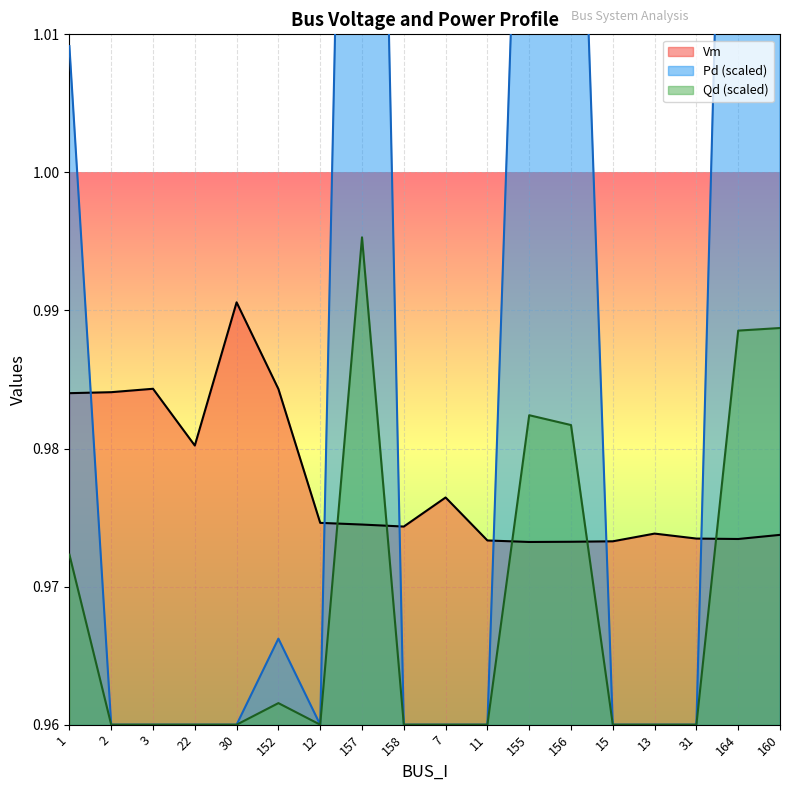

What is the approximate value of Qd at 157?

1.0